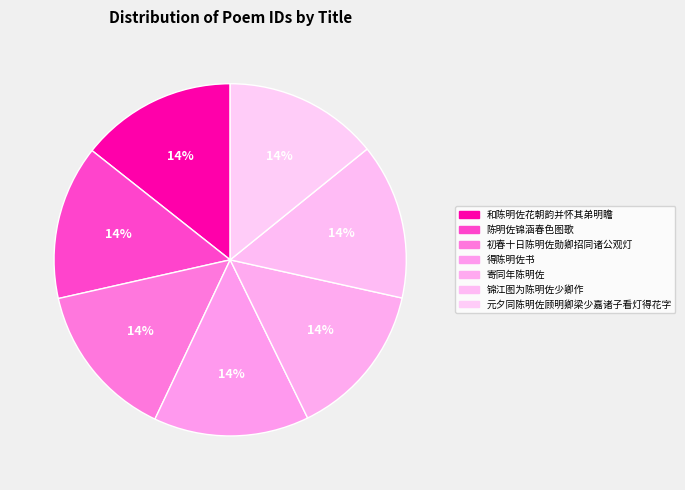

Count the number of slices in the pie.

7